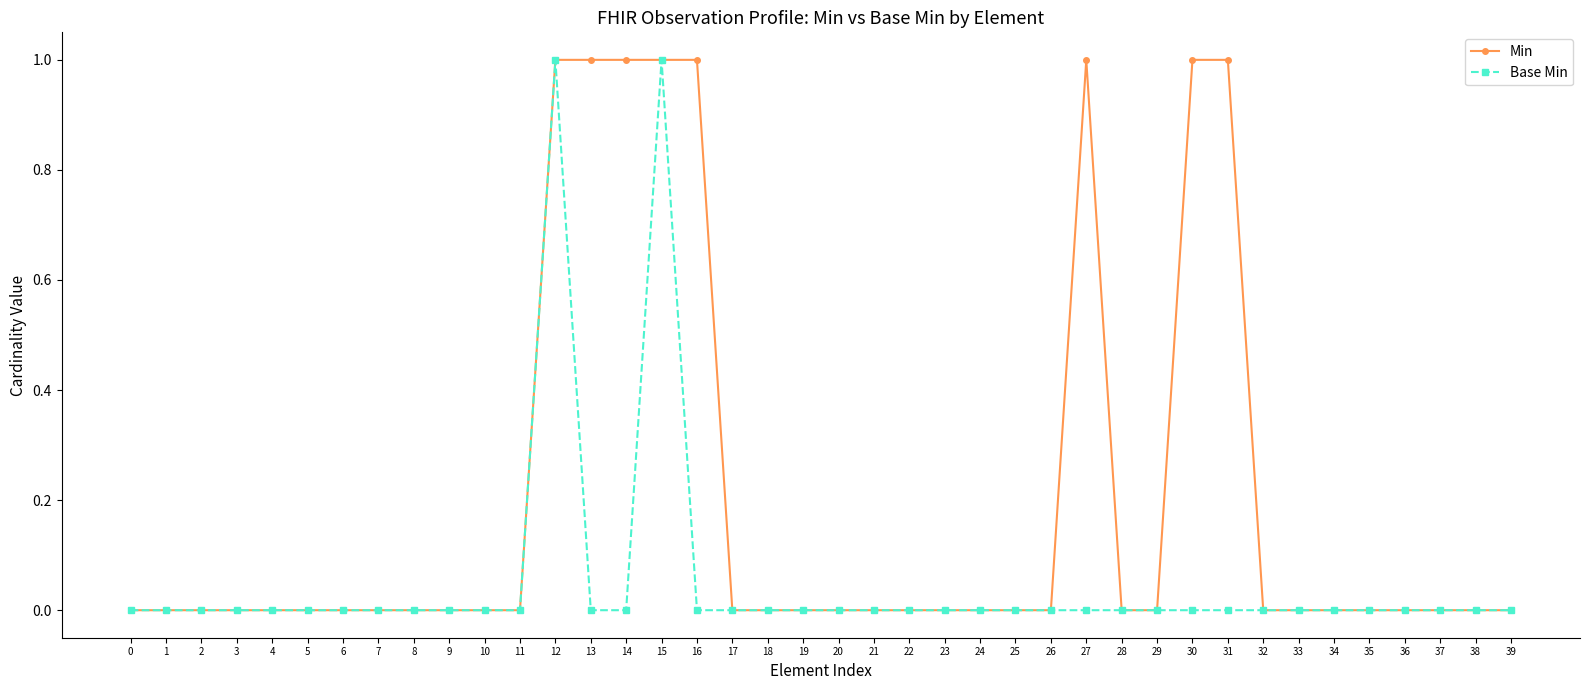

The value of Base Min at 32 is 0. True or false?

True